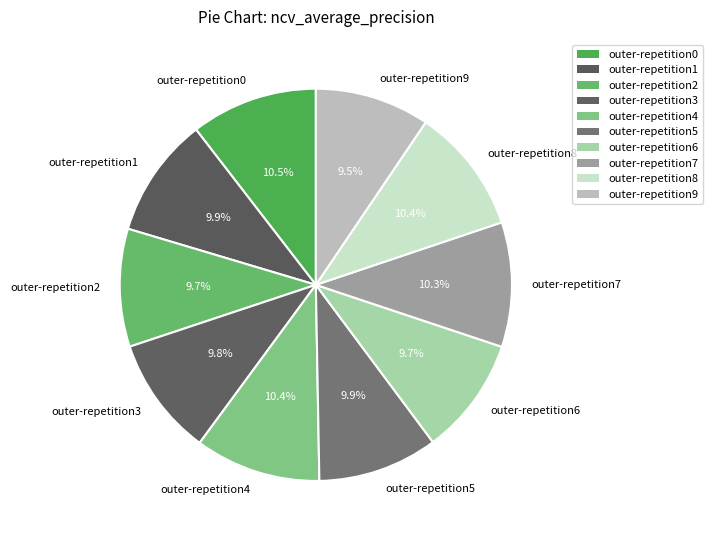

Between outer-repetition4 and outer-repetition2, which is larger?

outer-repetition4